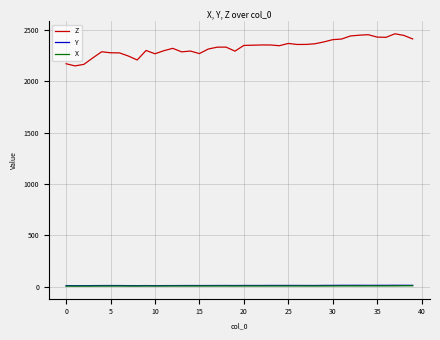

Which series has the largest range (max minus min)?

Z